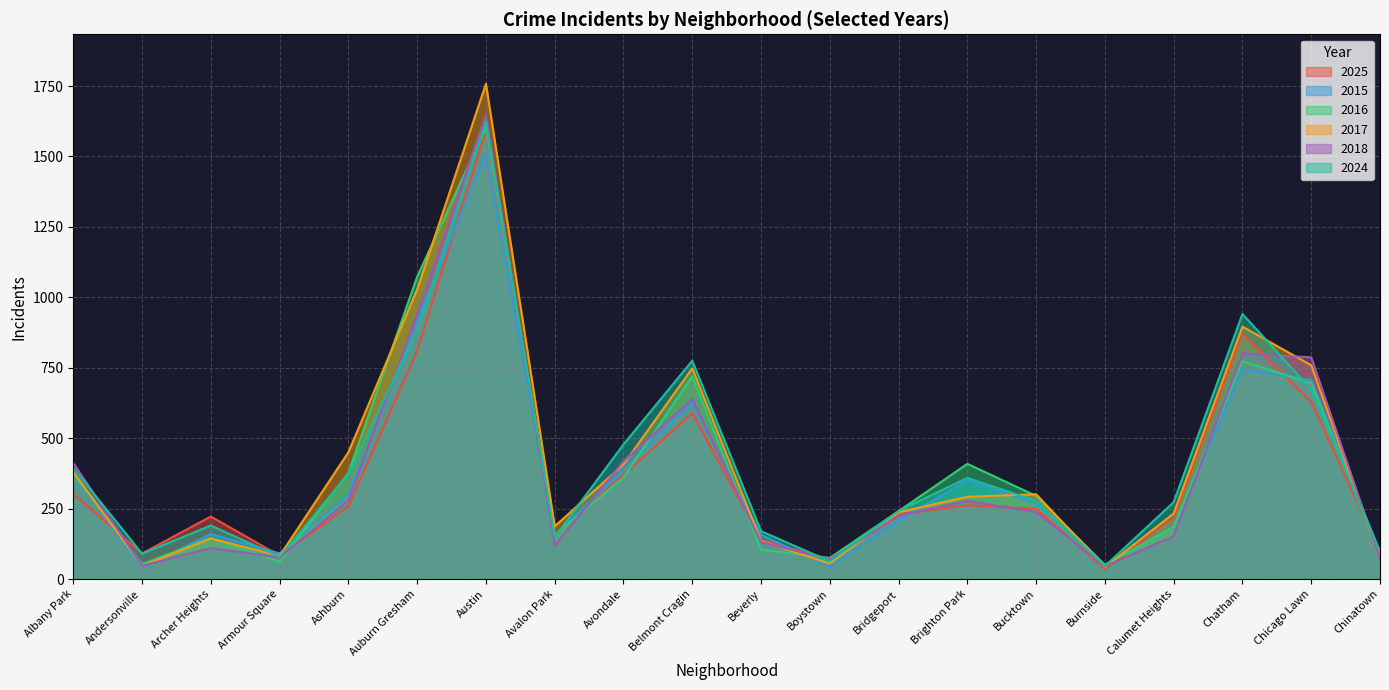

At which category does the chart reach its minimum across all series?

Burnside